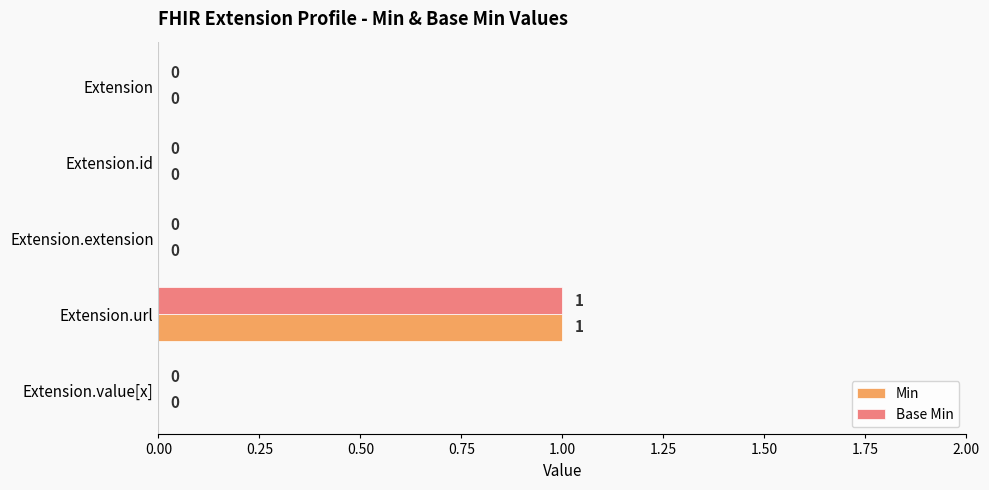

How many positive values does the Min series have?

1